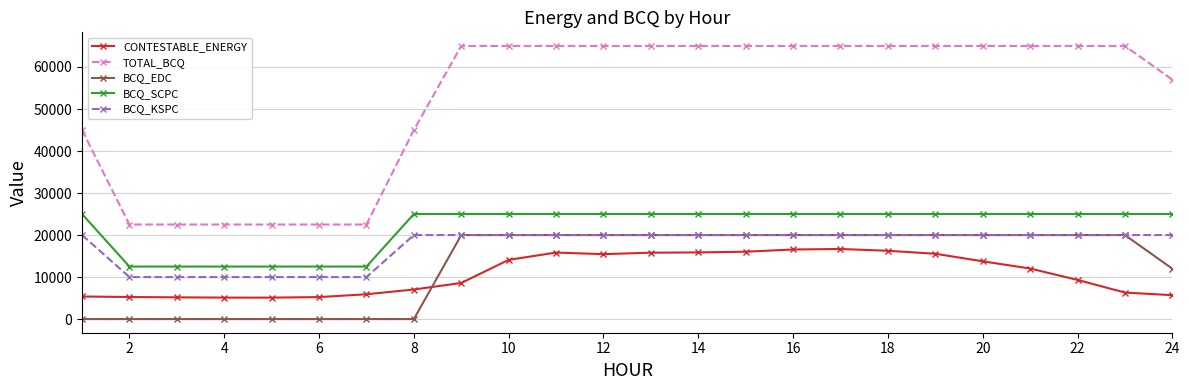

True or false: BCQ_KSPC and TOTAL_BCQ intersect in this chart.

False